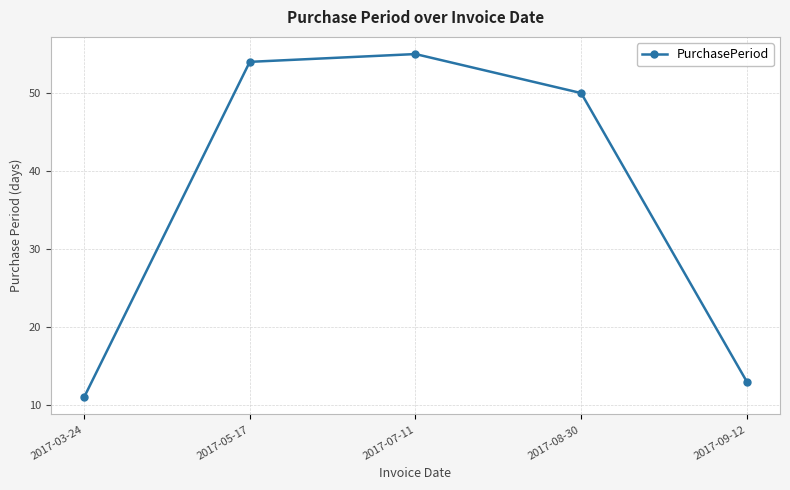

At which category does the chart reach its minimum across all series?

2017-03-24